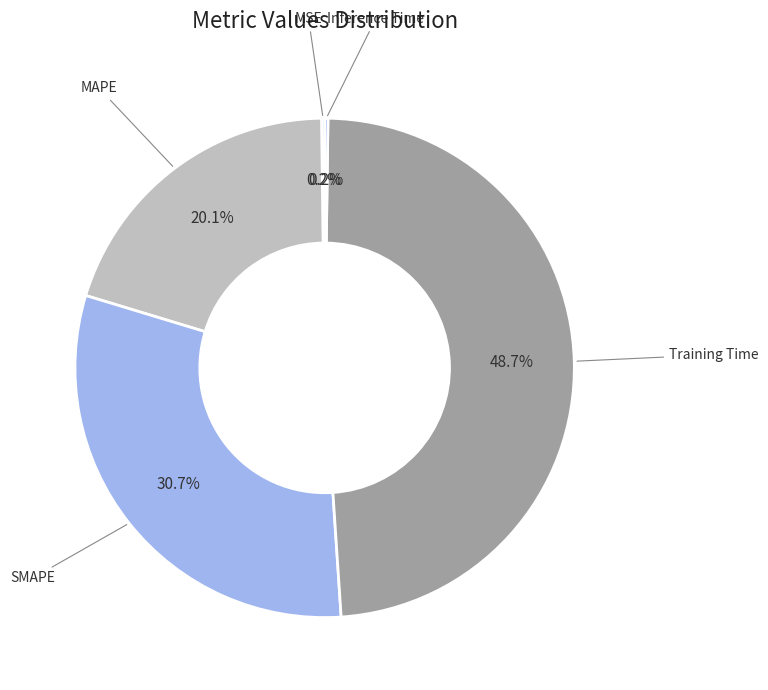

Is there any slice that represents more than half of the pie?

No